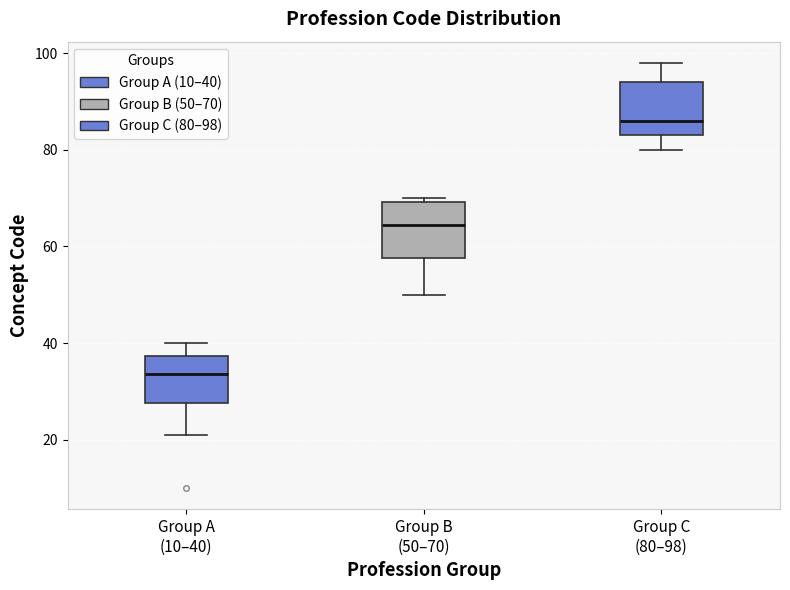

Reading left to right, transcribe this box plot: for each box, give where its median line is, the range the box spans, and where its two whiskers end, as read against the y-axis. The values are not printed on the chart, so give them approximately, as read against the axis.

Group A (10–40): median 34, box 28 to 38, whiskers 22 to 40
Group B (50–70): median 64, box 58 to 70, whiskers 50 to 70 (just above the box's upper edge)
Group C (80–98): median 86, box 84 to 94, whiskers 80 to 98